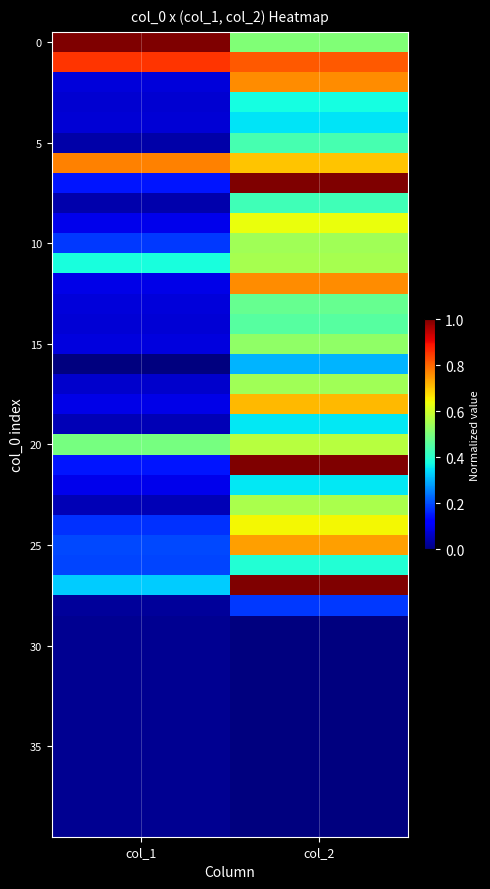

How many categories are shown in the chart?

2